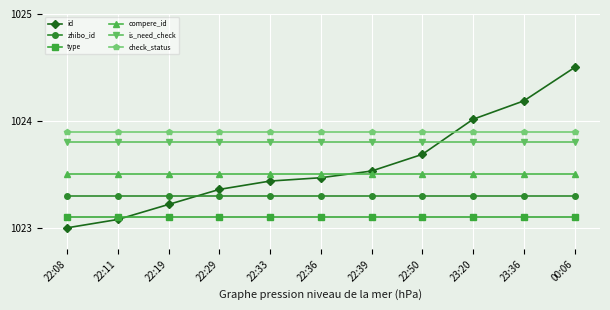

Which series has the largest total across all categories?

check_status